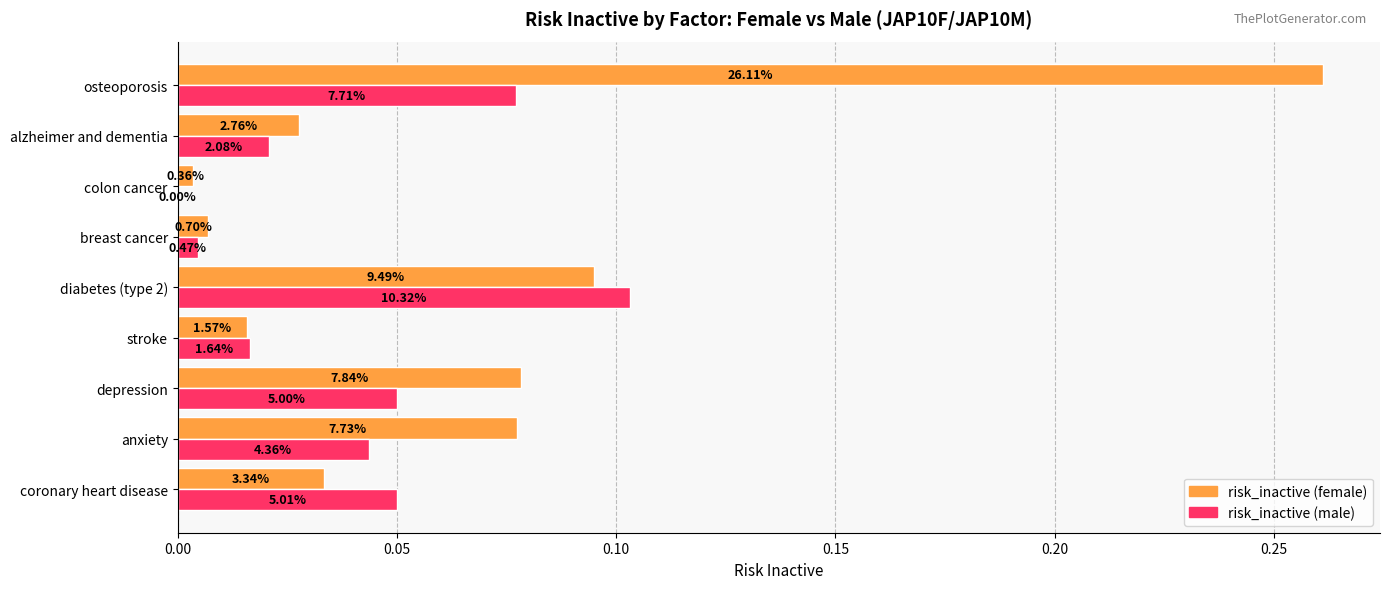

What are all the series names shown in the legend?

risk_inactive (female), risk_inactive (male)